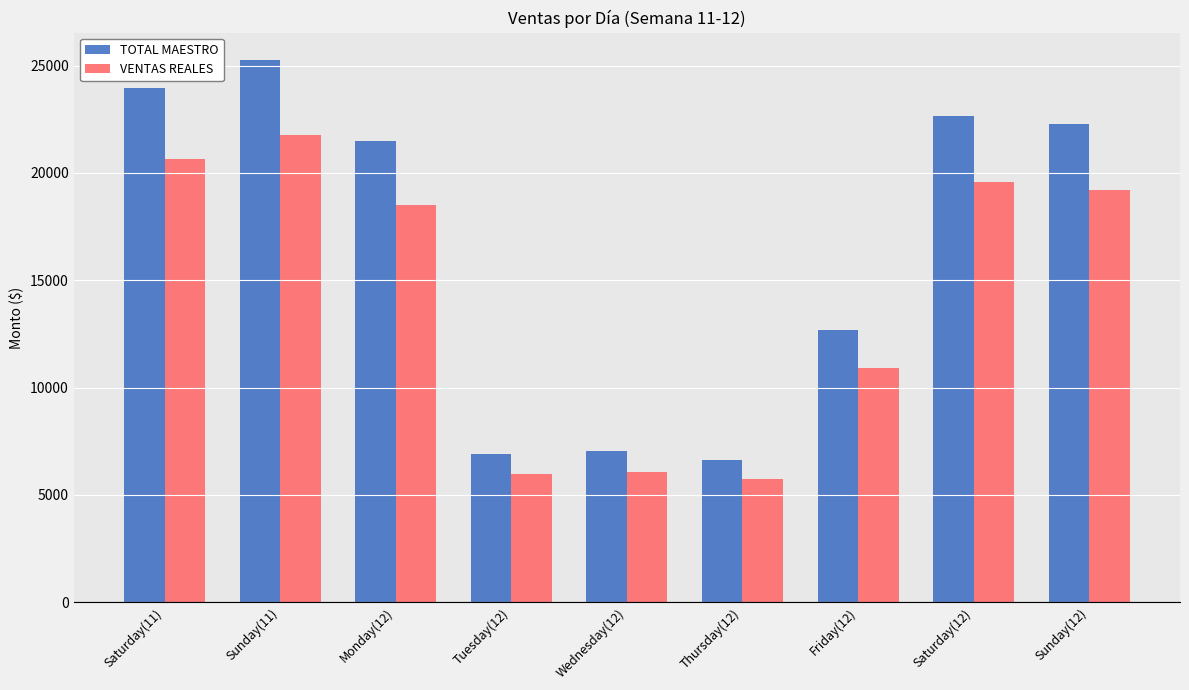

What is the label of the 1st bar from the right?

Sunday(12)